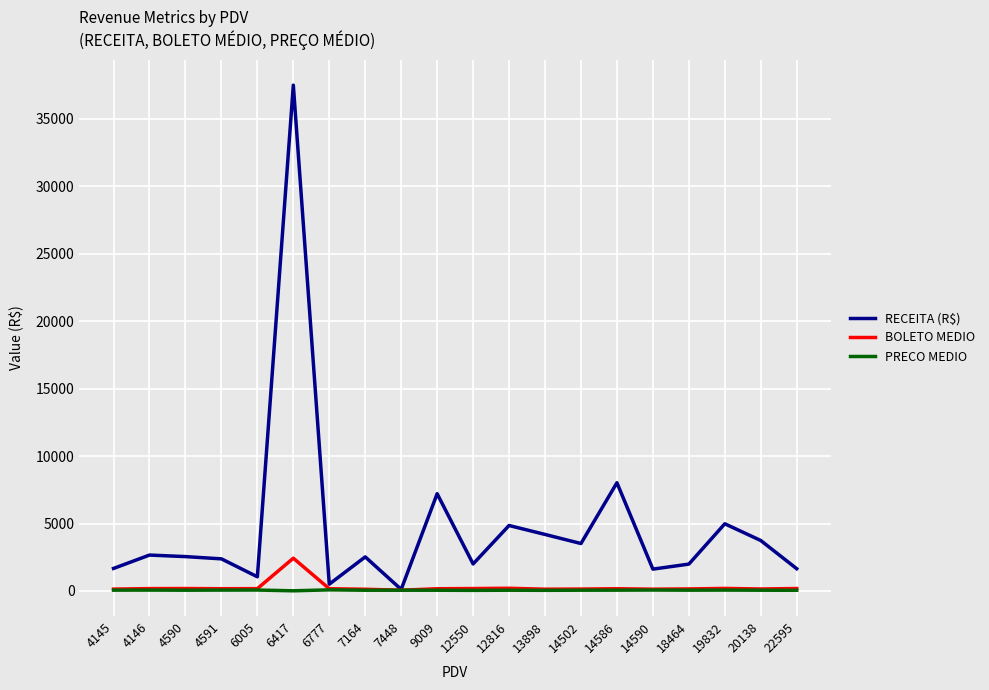

What is the smallest value displayed?

14.1